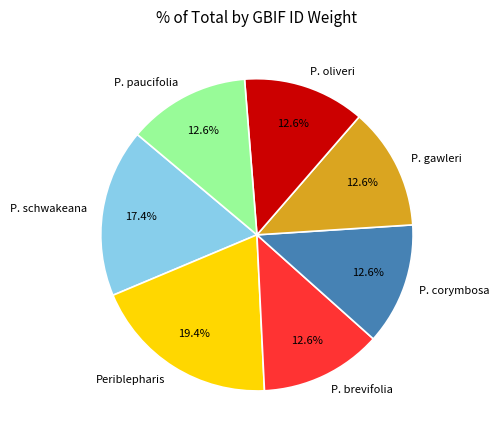

How many segments does this pie chart have?

7